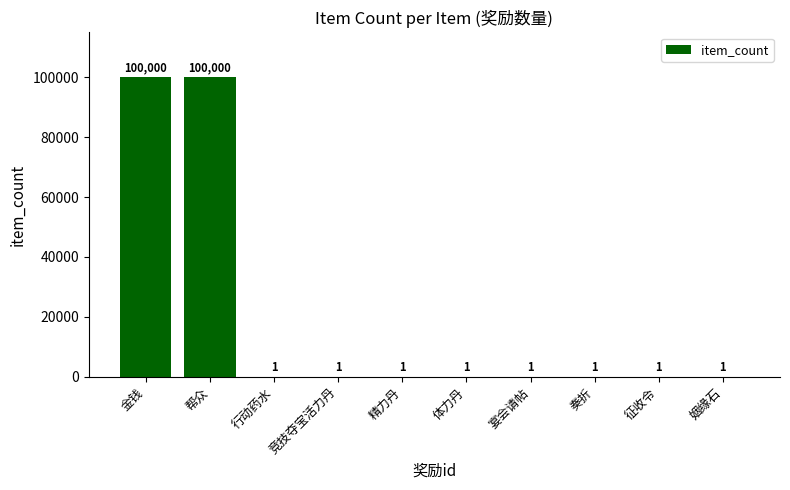

Count the number of values greater than 1.

2